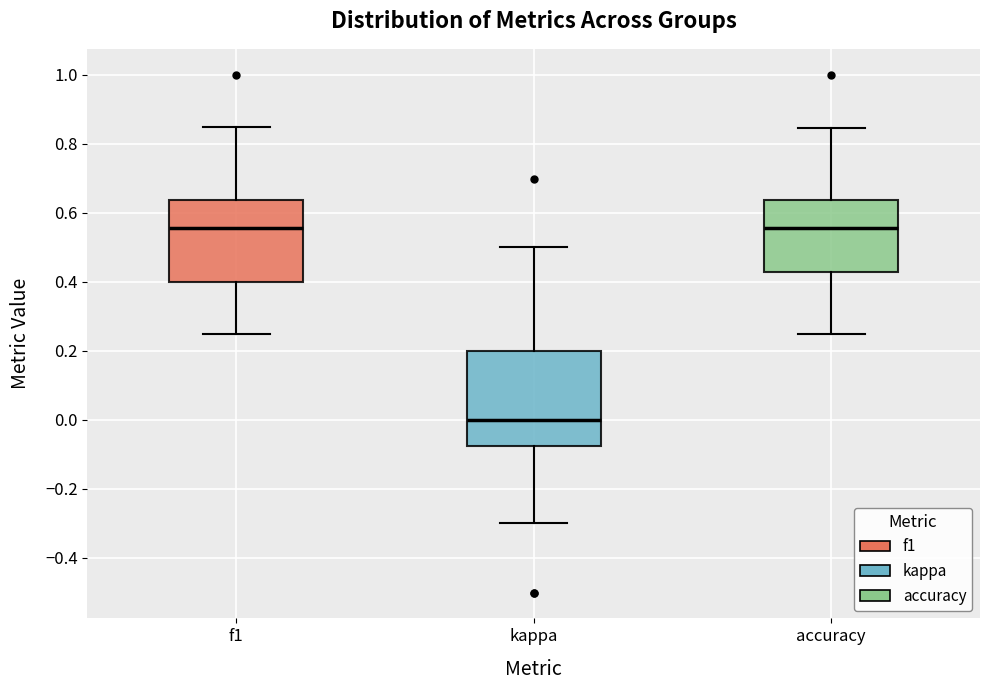

Reading left to right, transcribe this box plot: for each box, give where its median line is, the range the box spans, and where its two whiskers end, as read against the y-axis. The values are not printed on the chart, so give them approximately, as read against the axis.

f1: median 0.56, box 0.40 to 0.64, whiskers 0.26 to 0.84
kappa: median 0.00, box -0.08 to 0.20, whiskers -0.30 to 0.50
accuracy: median 0.56, box 0.42 to 0.64, whiskers 0.26 to 0.84